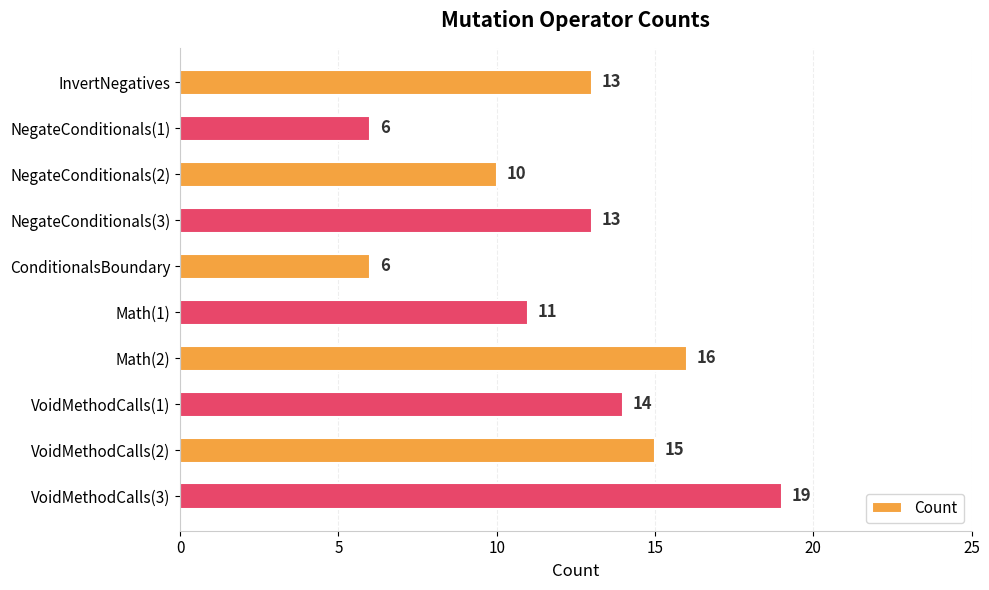

Does the chart contain stacked bars?

No